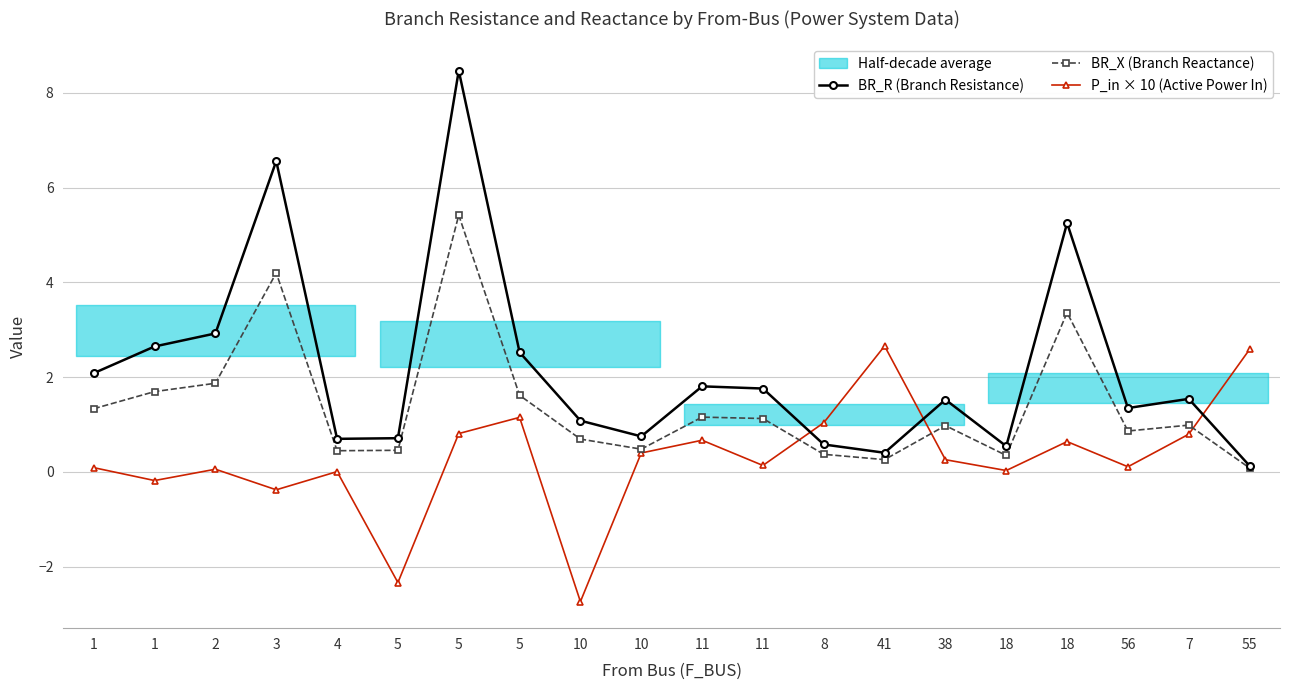

What is the label of the 15th point from the right?

5